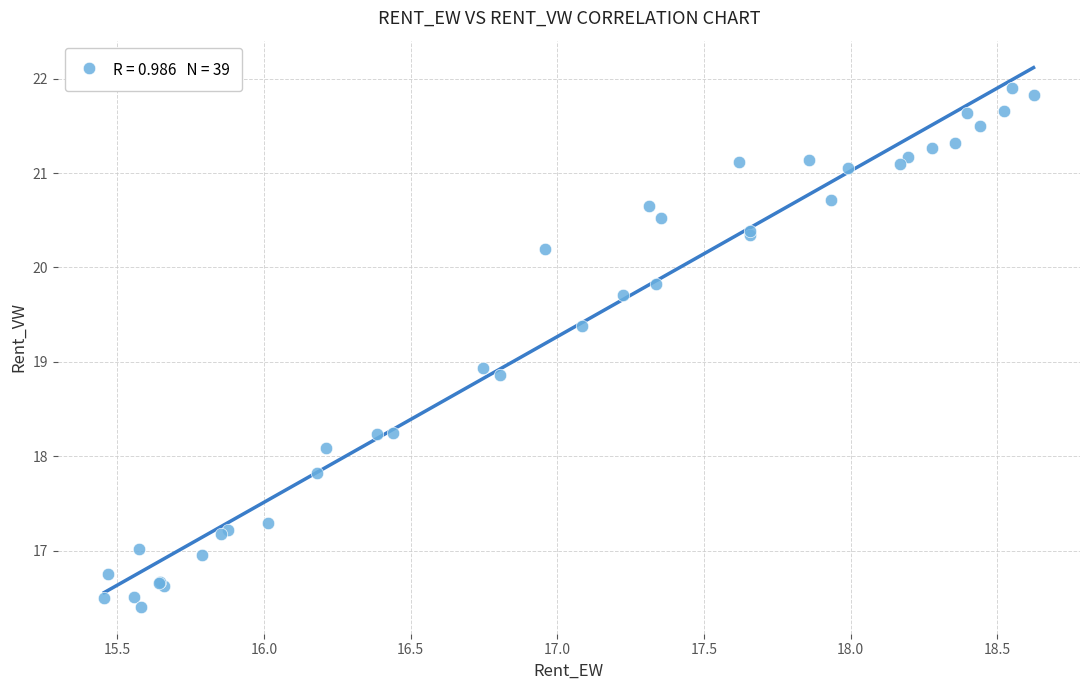

What Y value in the scatter plot is closest to 19?

18.9